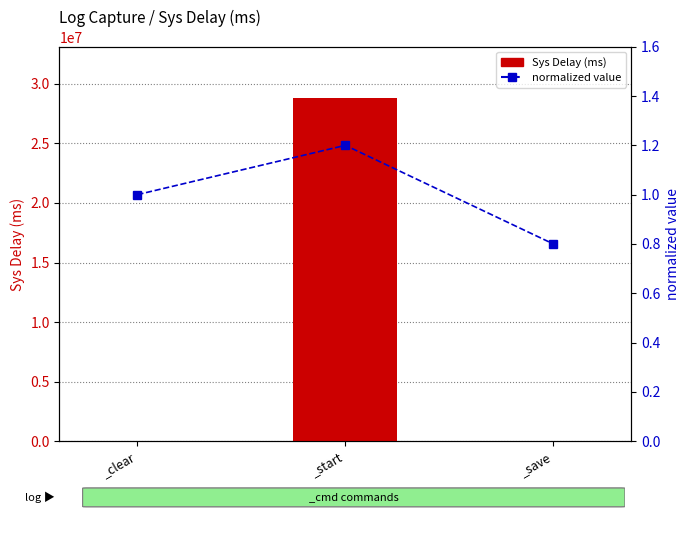

What are all the series names shown in the legend?

Sys Delay (ms), normalized value